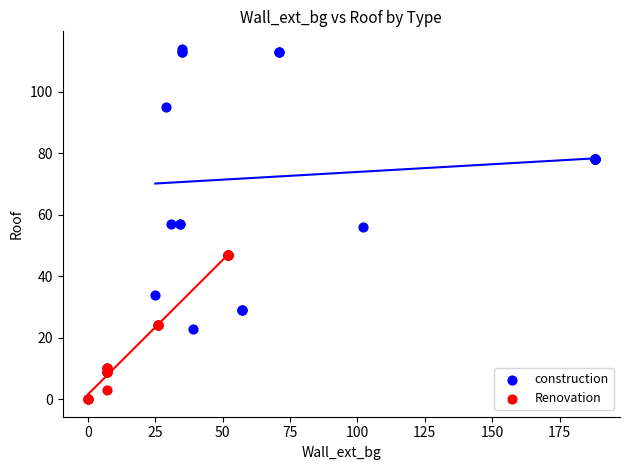

Which series has the widest spread of Y values?

construction